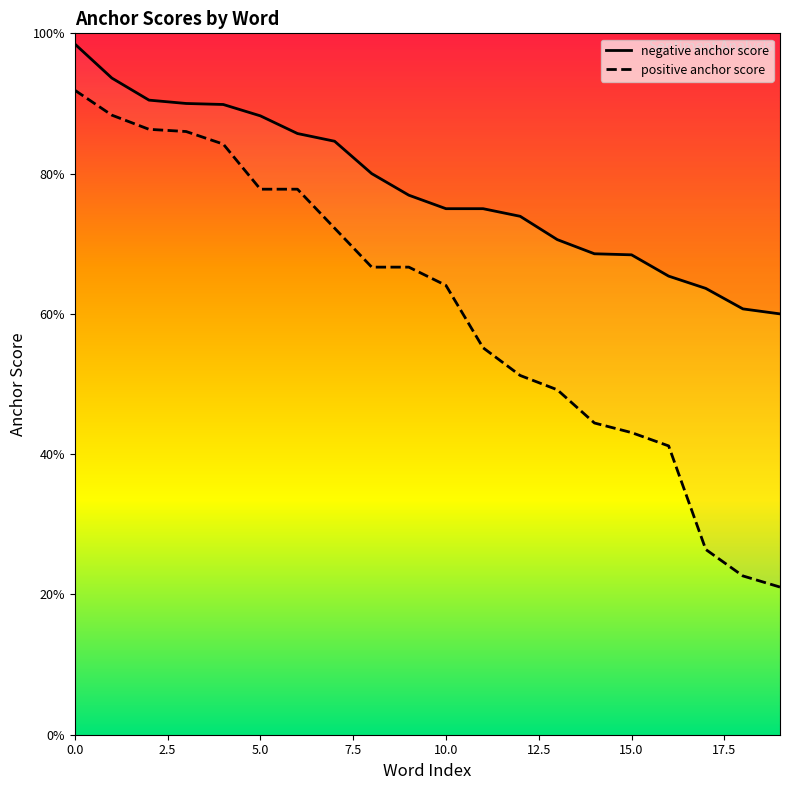

Which category has the lowest value in the positive anchor score series?

19